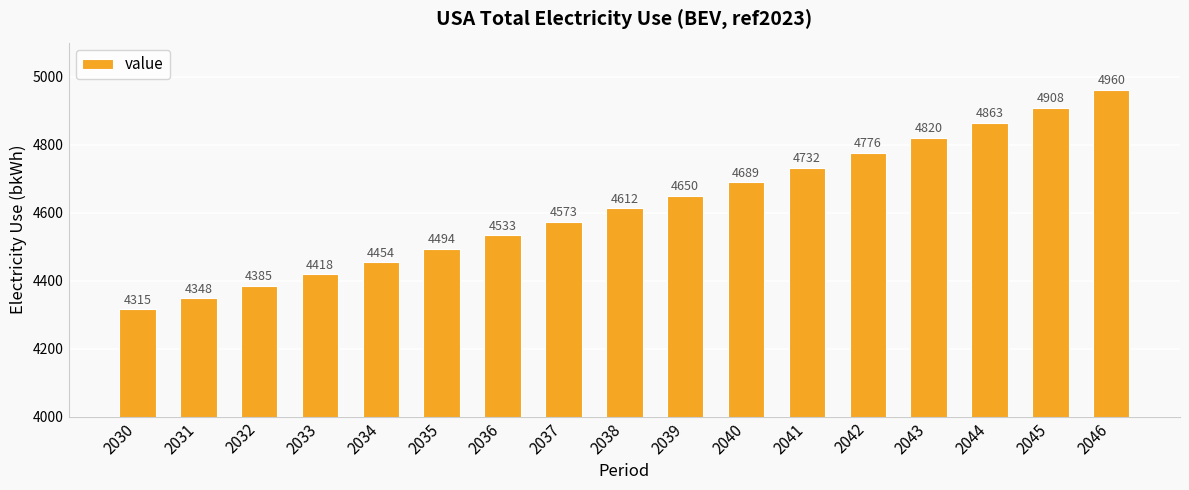

Which label corresponds to the largest value in the chart?

2046